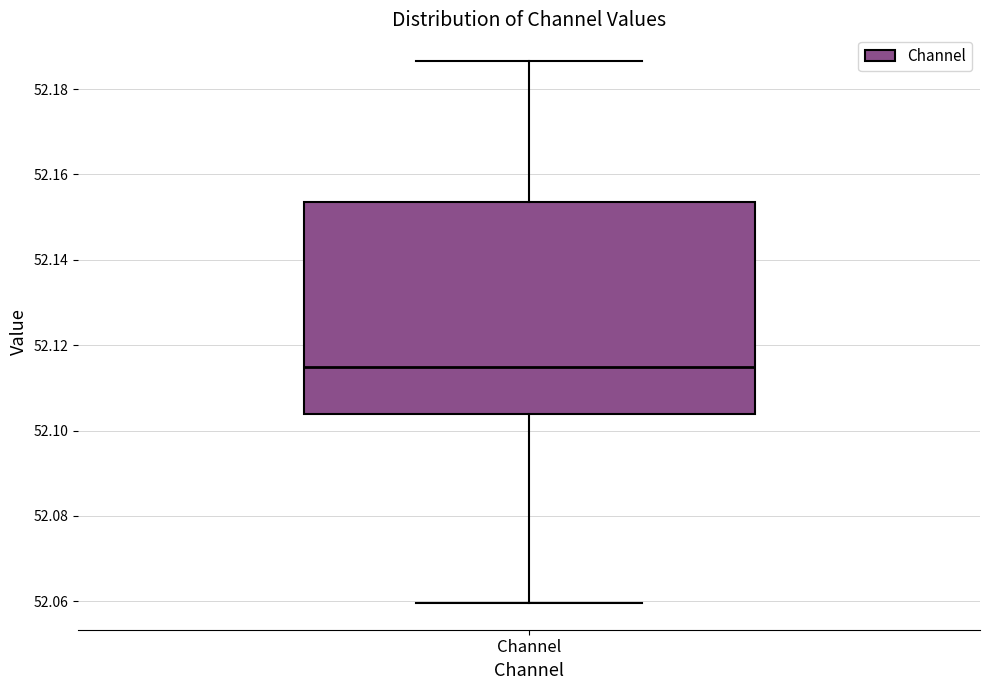

Transcribe this box plot: give where the median line is, the range the box spans, and where the two whiskers end, as read against the y-axis. The values are not printed on the chart, so give them approximately, as read against the axis.

median 52.114, box 52.104 to 52.154, whiskers 52.060 to 52.186